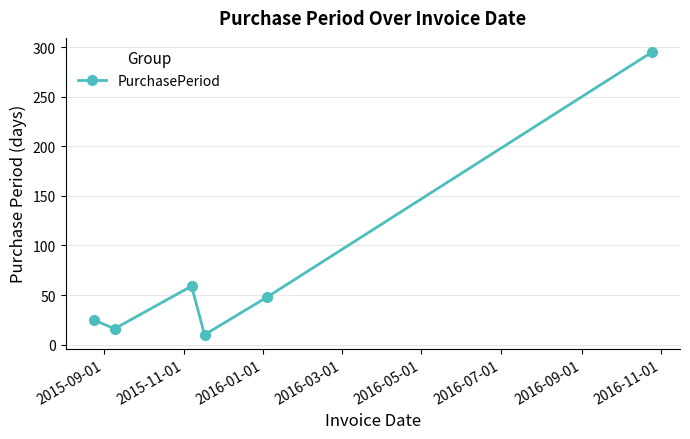

Reading left to right, list all the values displayed in this chart.

25	16	59	10	48	295